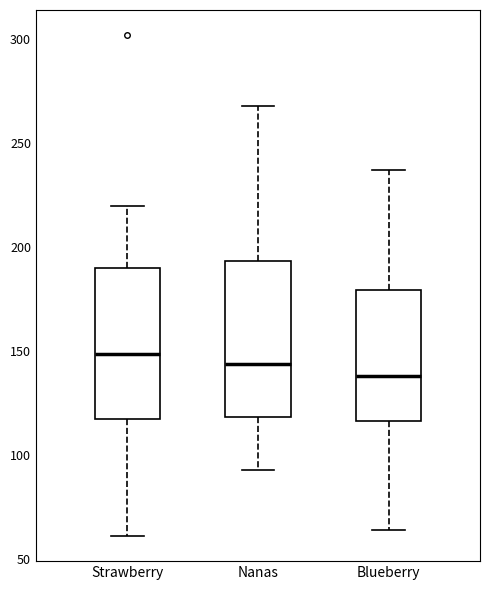

Where is the lower edge of the box for Nanas on the y-axis? The values are not printed on the chart, so give them approximately, as read against the axis.

120